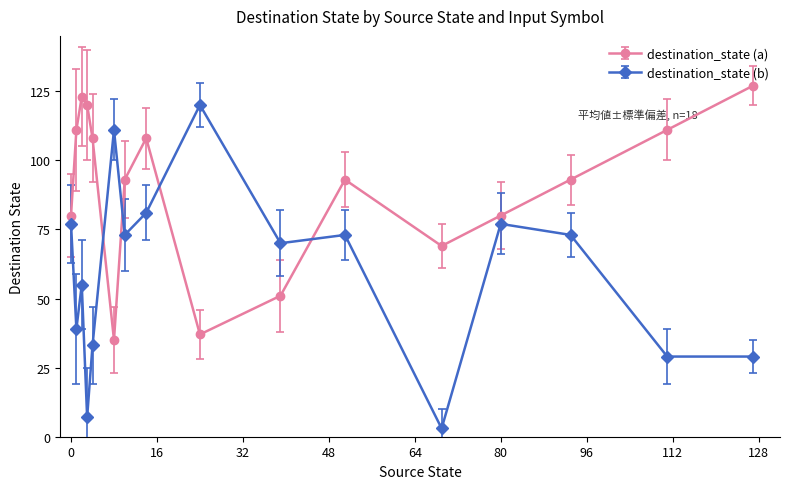

What is the value of the destination_state (b) point at the 14th from the left?

73